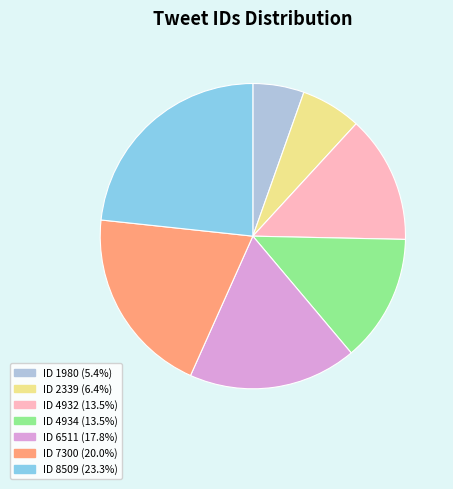

Is there any slice that represents more than half of the pie?

No